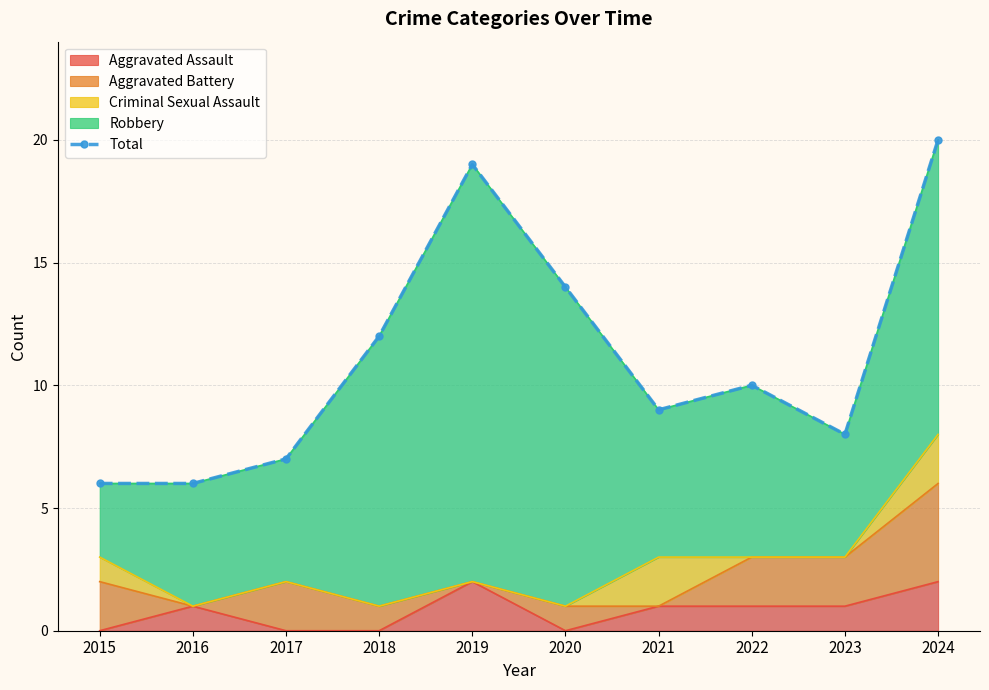

List the labels in order of value, smallest first.

2015, 2016, 2017, 2023, 2021, 2022, 2018, 2020, 2019, 2024